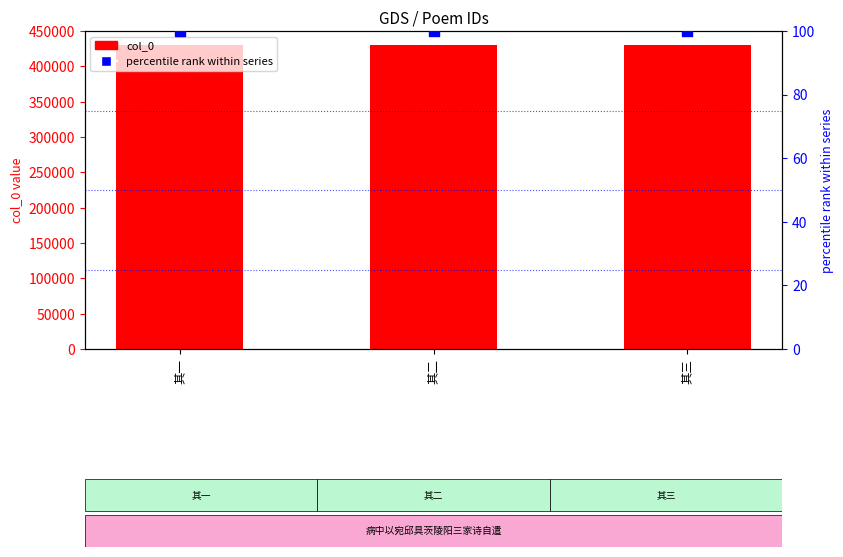

What are all the series names shown in the legend?

col_0, percentile rank within series